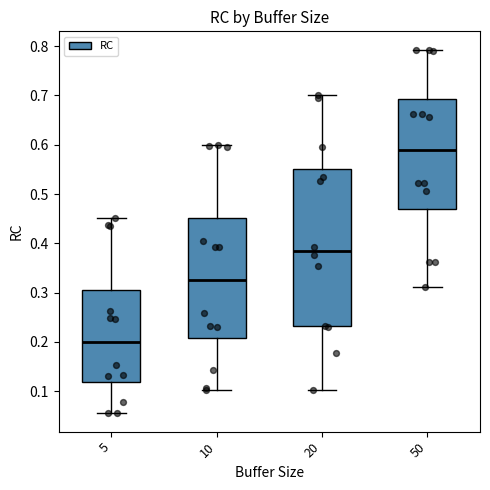

Which box has the lowest median line?

5